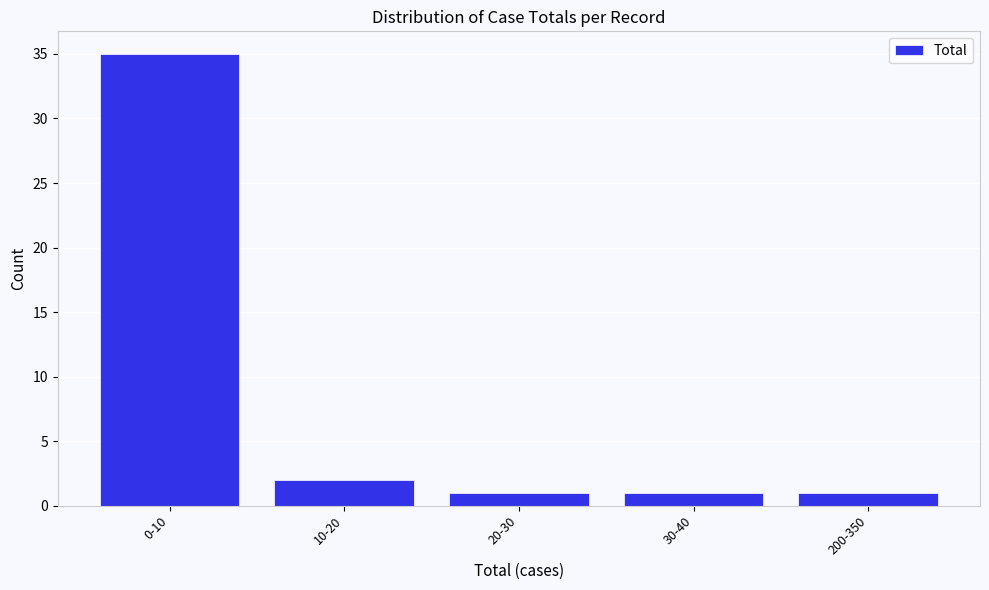

Reading left to right, transcribe all the data shown in this chart.

35	2	1	1	1